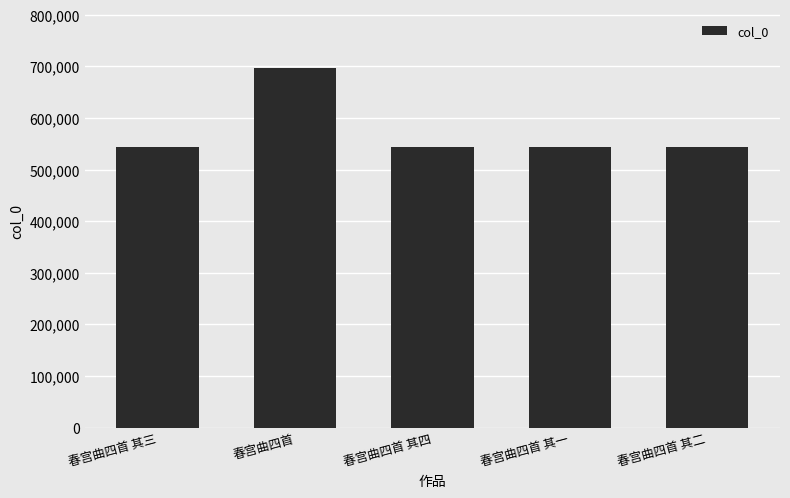

What is the change in value from 春宫曲四首 其三 to 春宫曲四首?

+154297